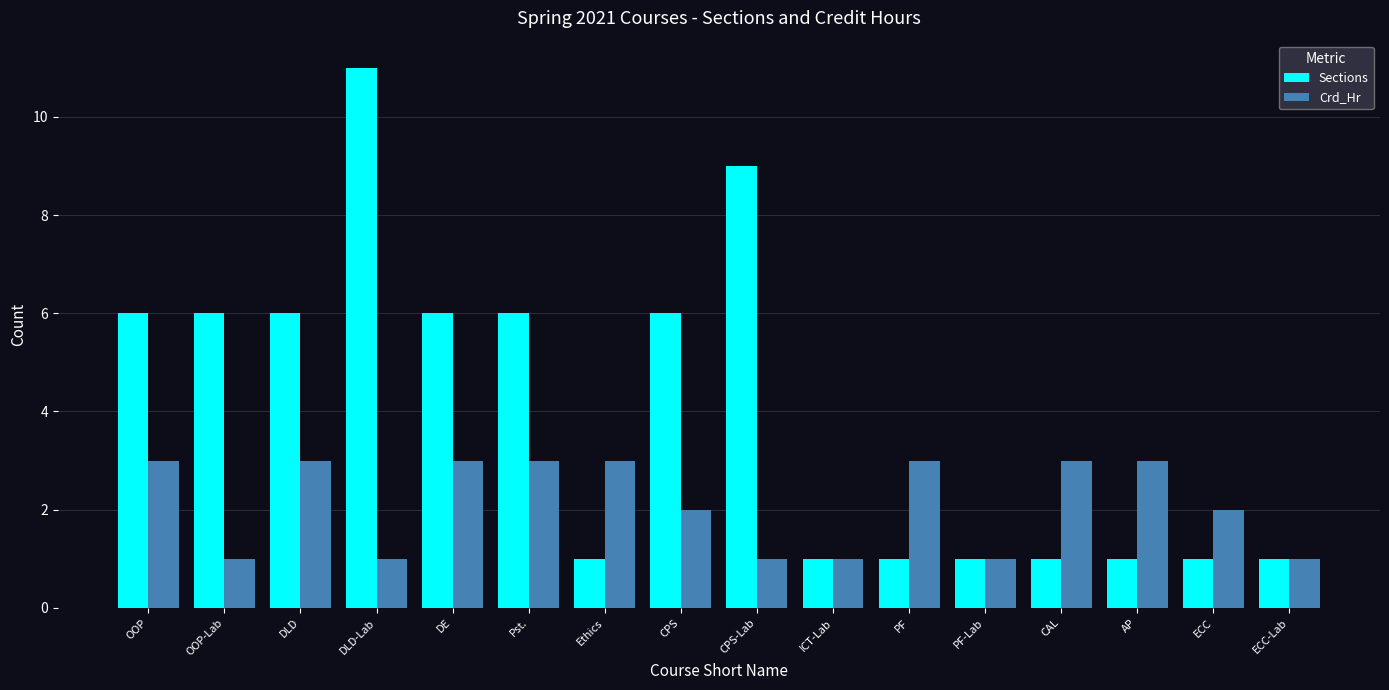

True or false: Crd_Hr has a value of 3 at PF.

True